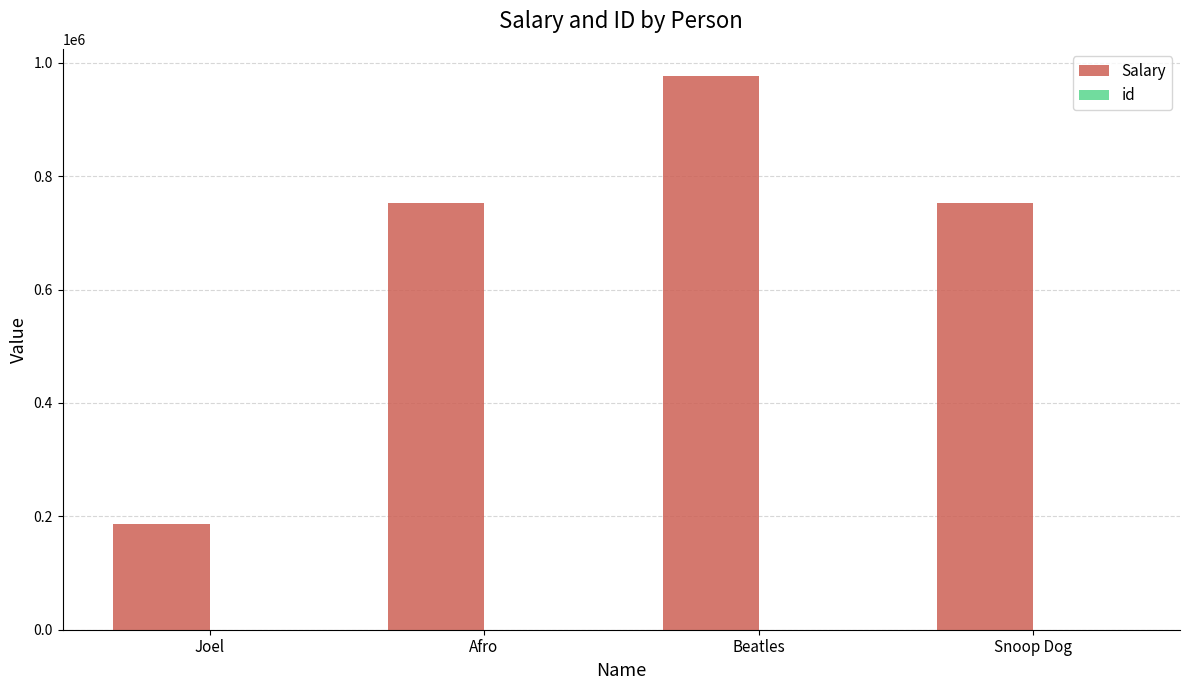

Between Beatles and Snoop Dog, which series saw the biggest shift?

Salary